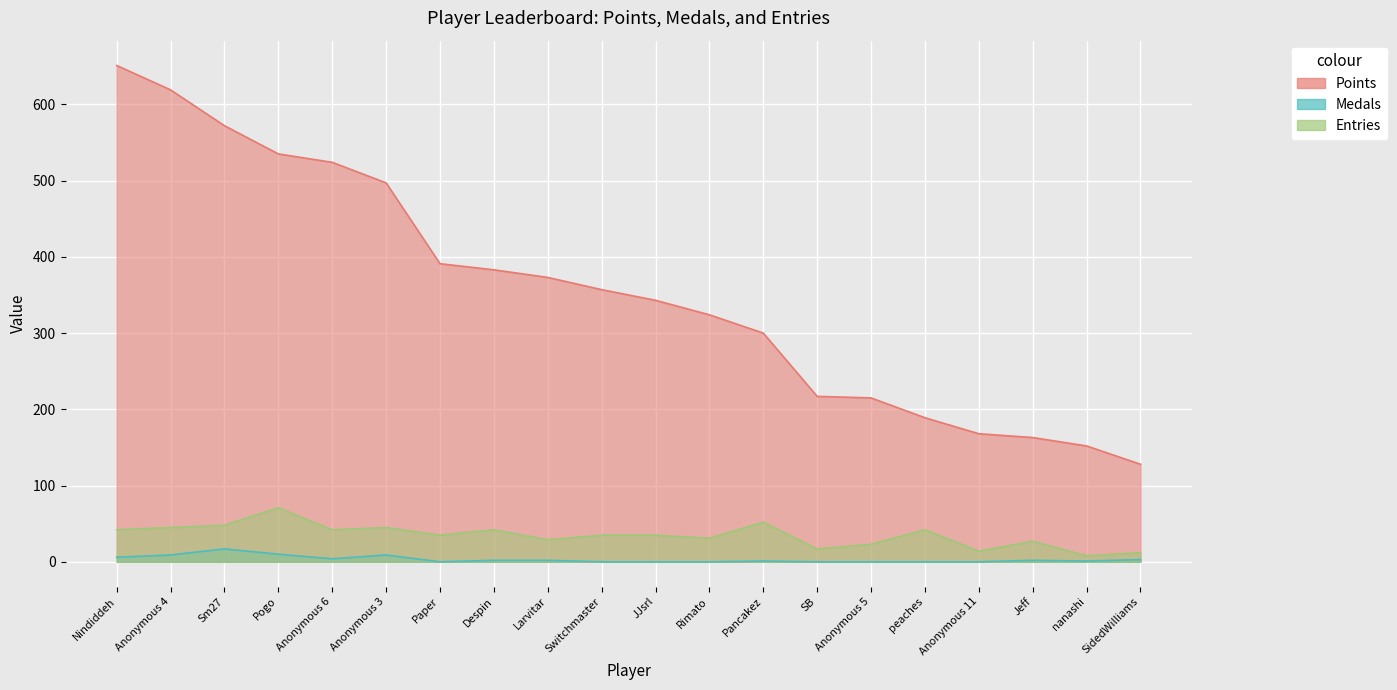

At which label does Points reach its minimum?

SidedWilliams